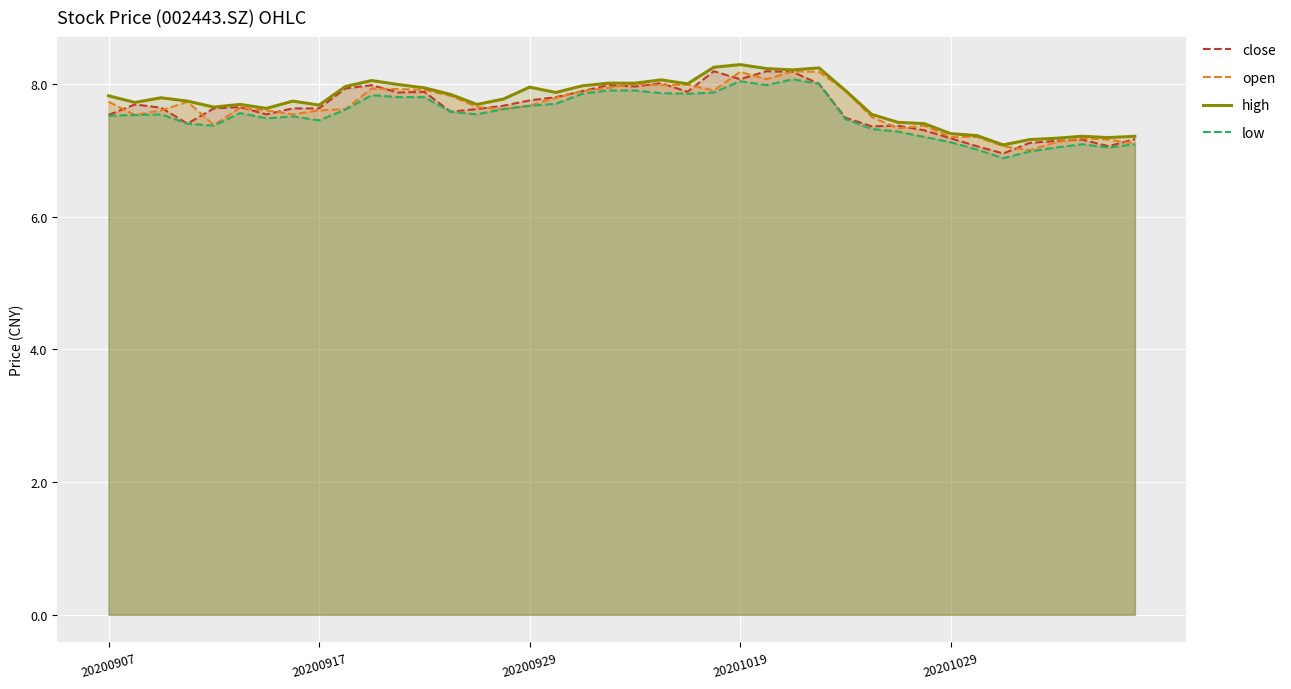

At which label does close first exceed 7?

20200907